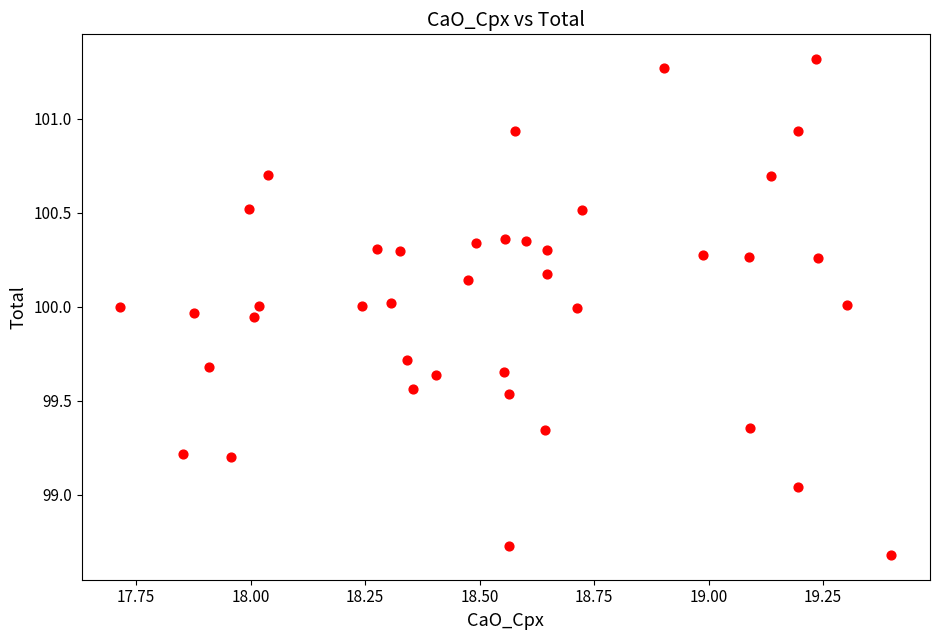

What is the range of X values (max minus min)?

1.7